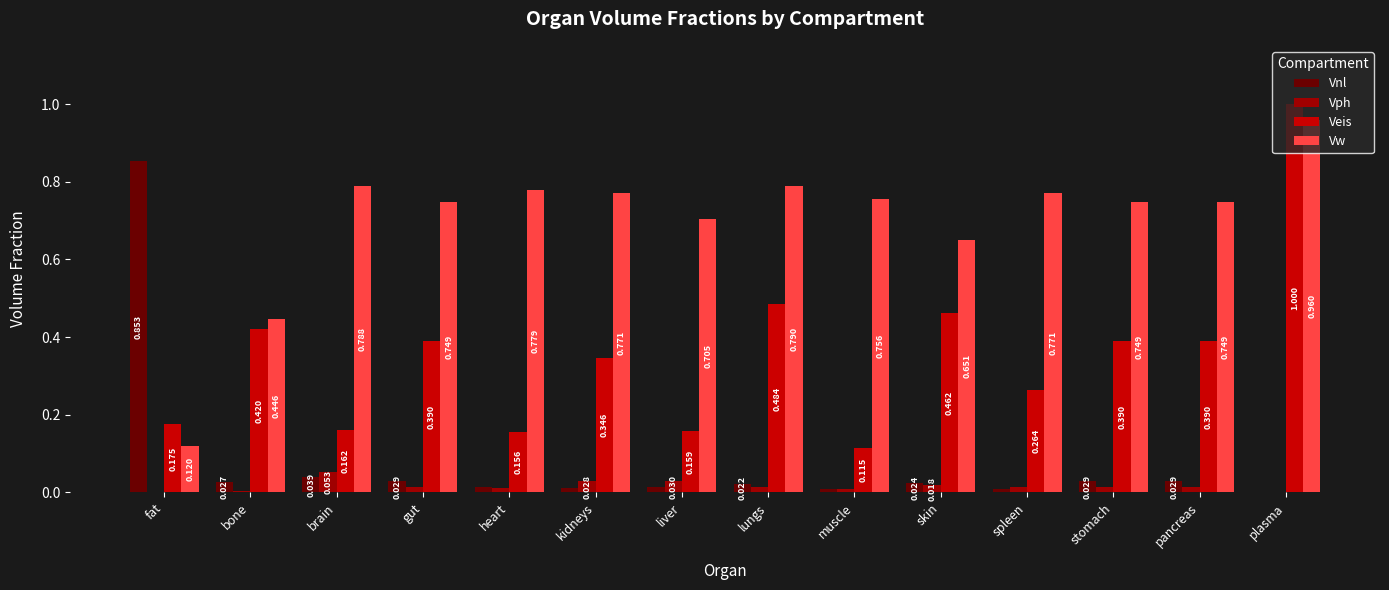

Which series changed the most between gut and spleen?

Veis